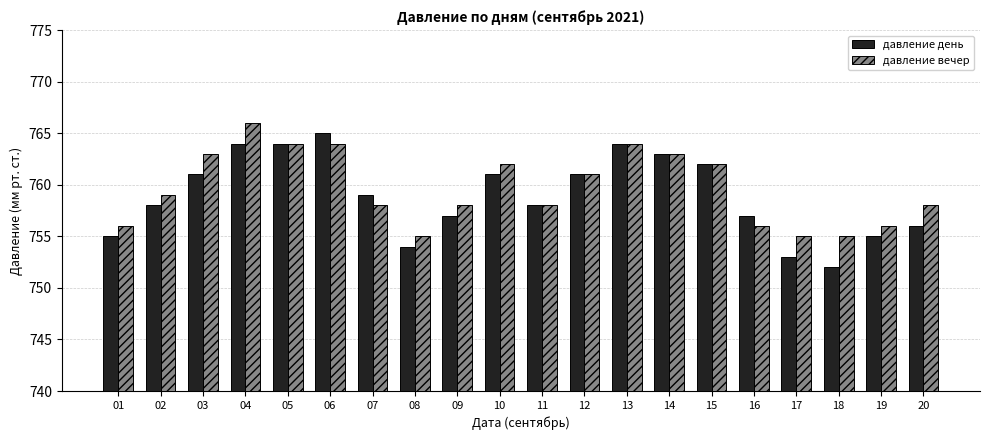

The давление день series shows 752 at 18. True or false?

True